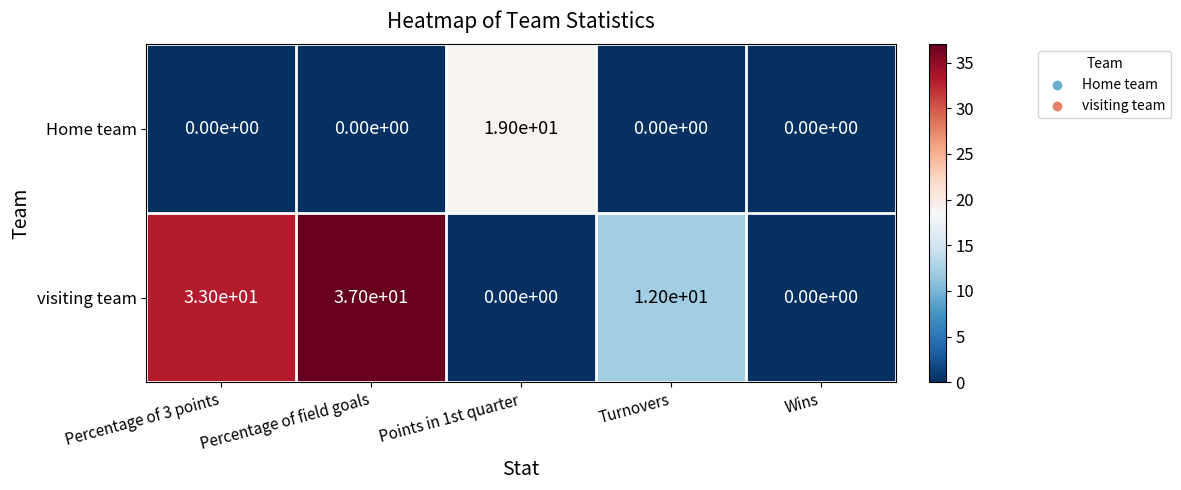

Which series changed the most between Percentage of 3 points and Percentage of field goals?

visiting team